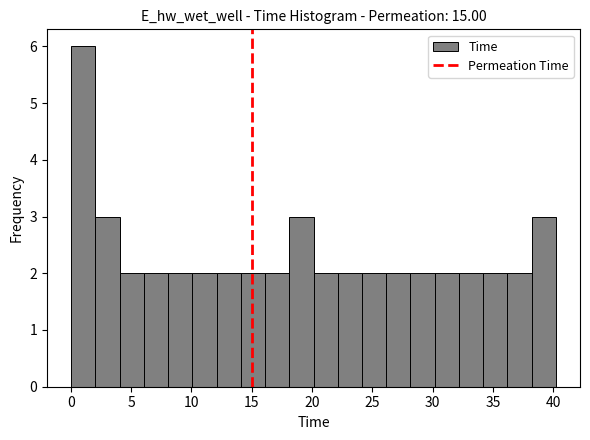

How tall is the bar that spans 6 to 8 on the x-axis? Neither the bar edges nor the heights are printed on the chart, so give them approximately, as read against the axes.

2